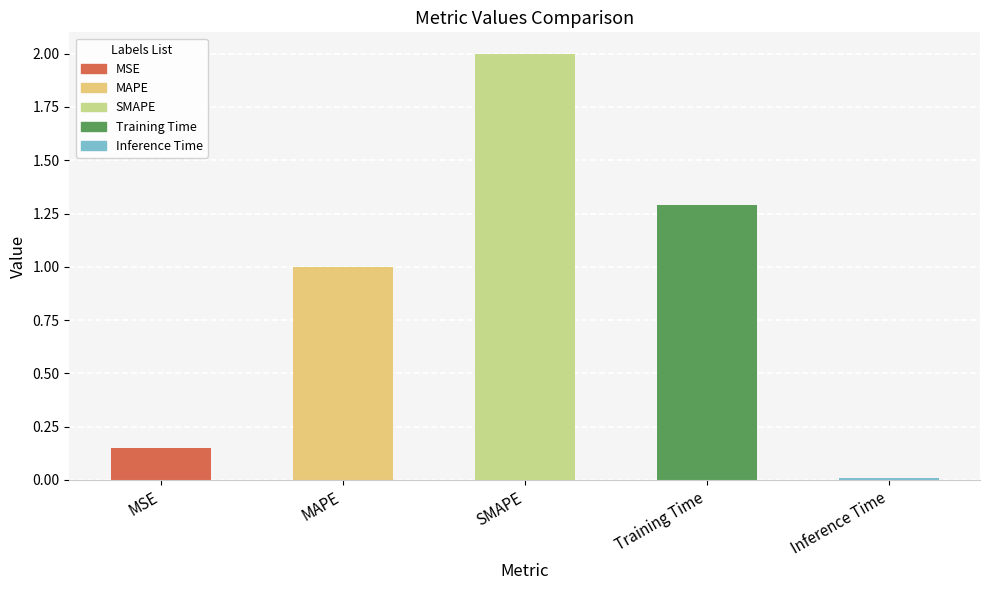

Count the number of categories in the chart.

5